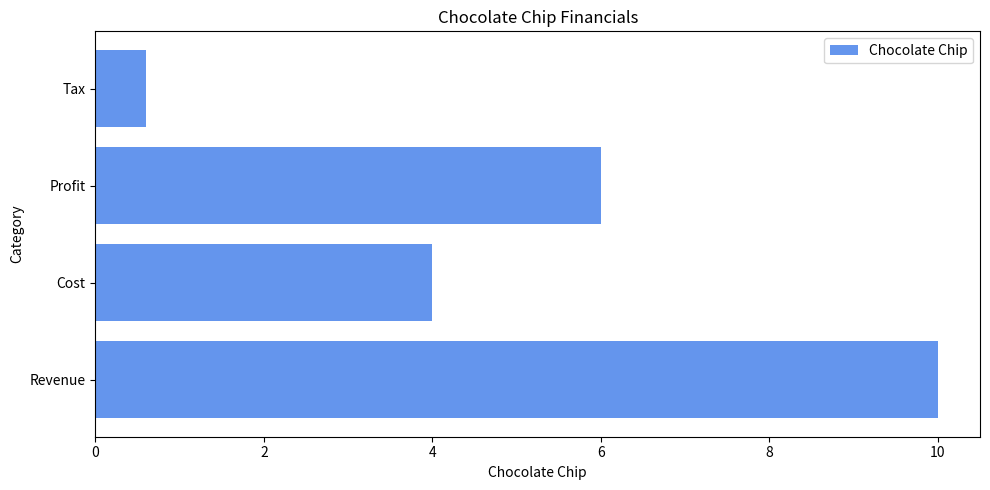

Which category has the lowest value across all series?

Tax